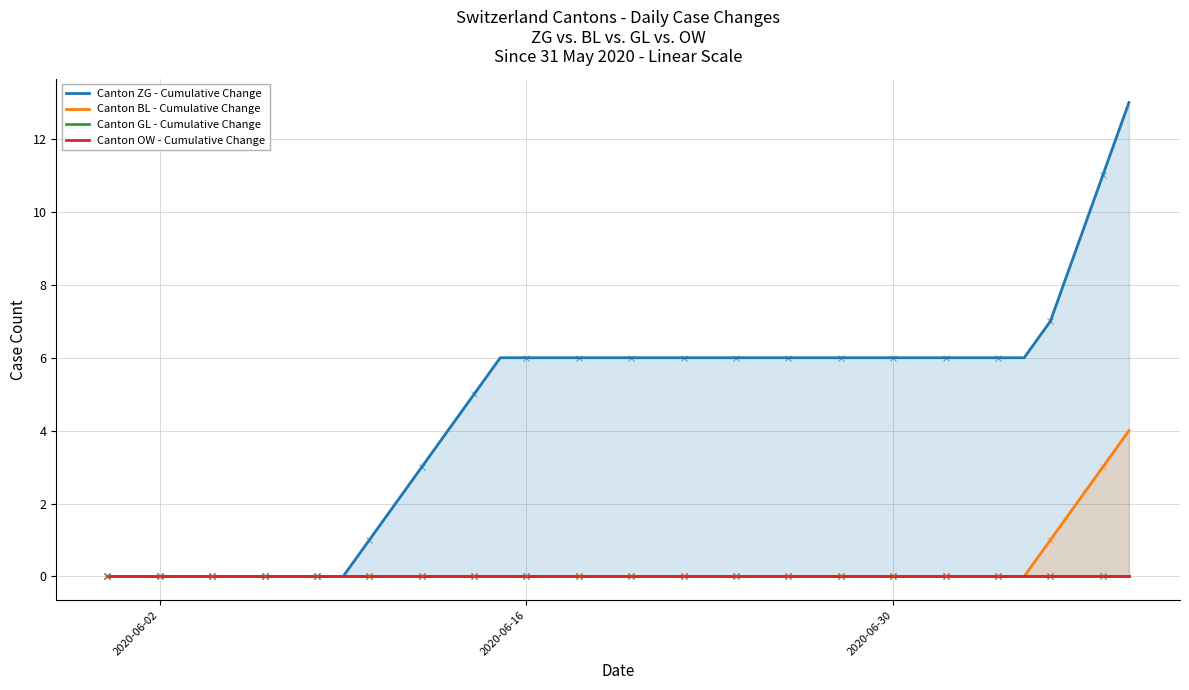

How many lines are shown in the chart?

4